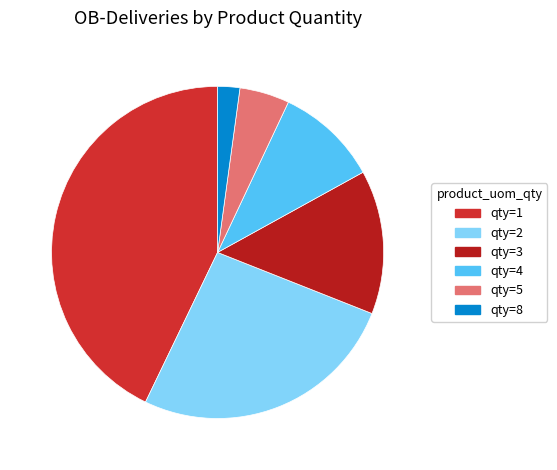

Do qty=2 and qty=8 together represent more than half of the pie?

No